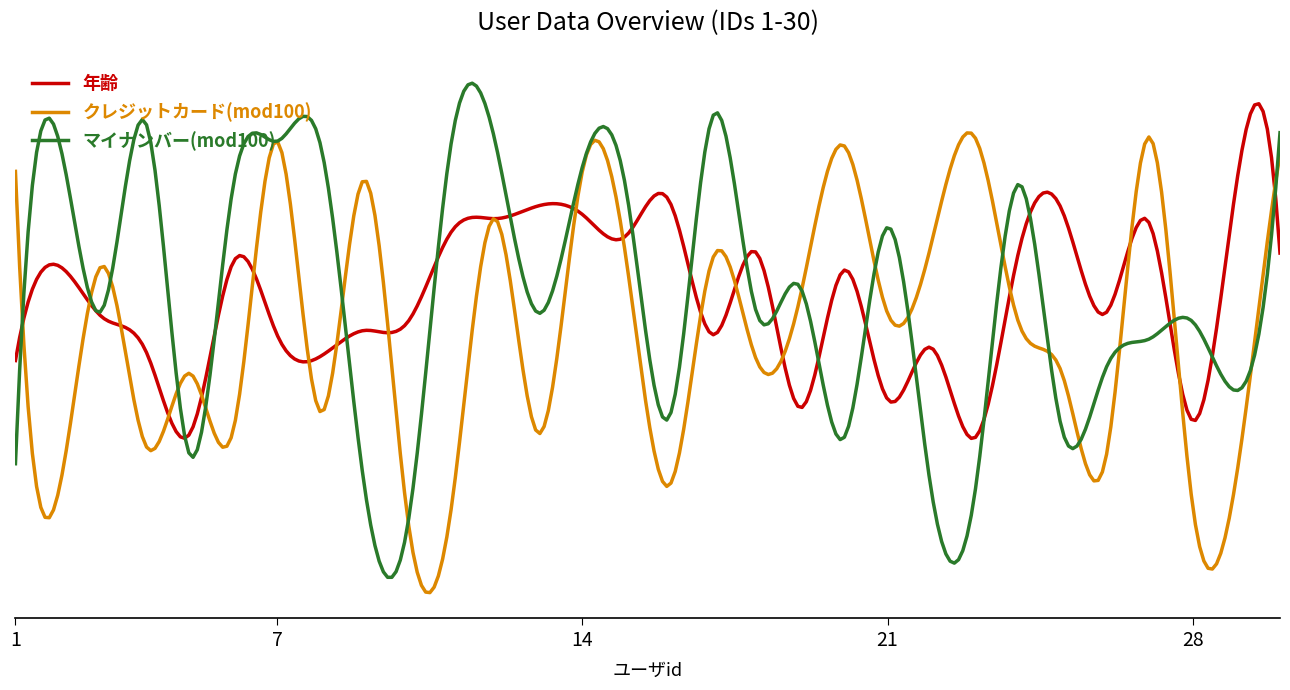

Does the chart display data point markers on the line(s)?

No